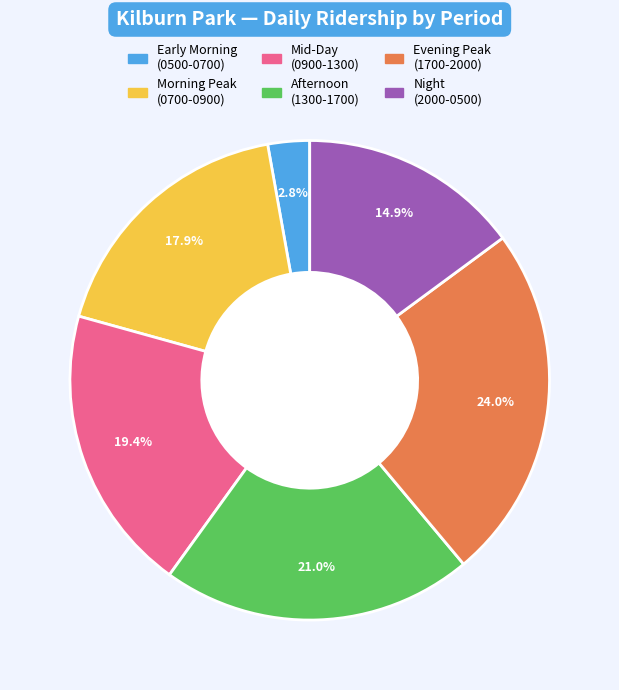

Is there any slice that represents more than half of the pie?

No